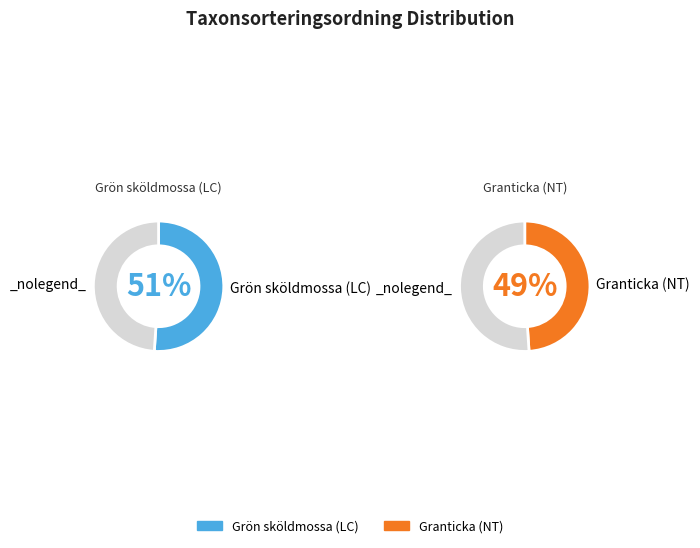

To the nearest percent, what is the difference between the largest and smallest slice percentages?

2%